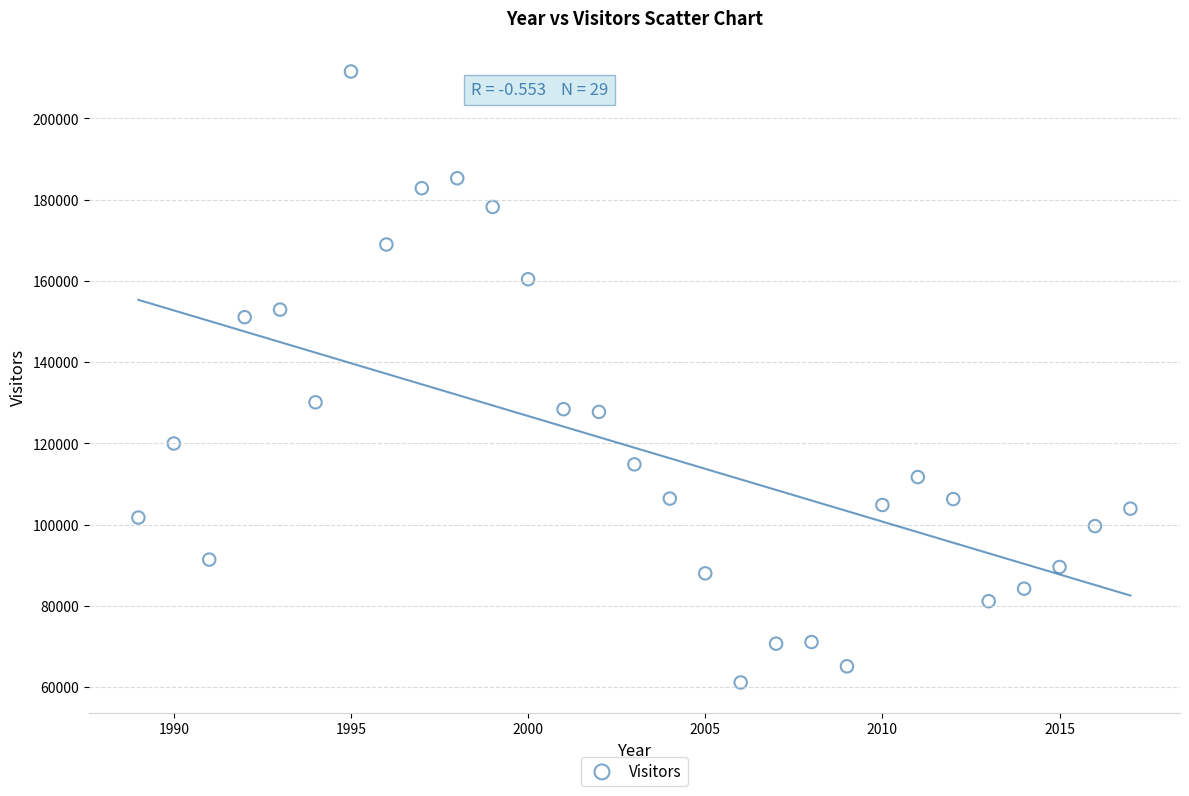

What Y value in the scatter plot is closest to 136365?

130129